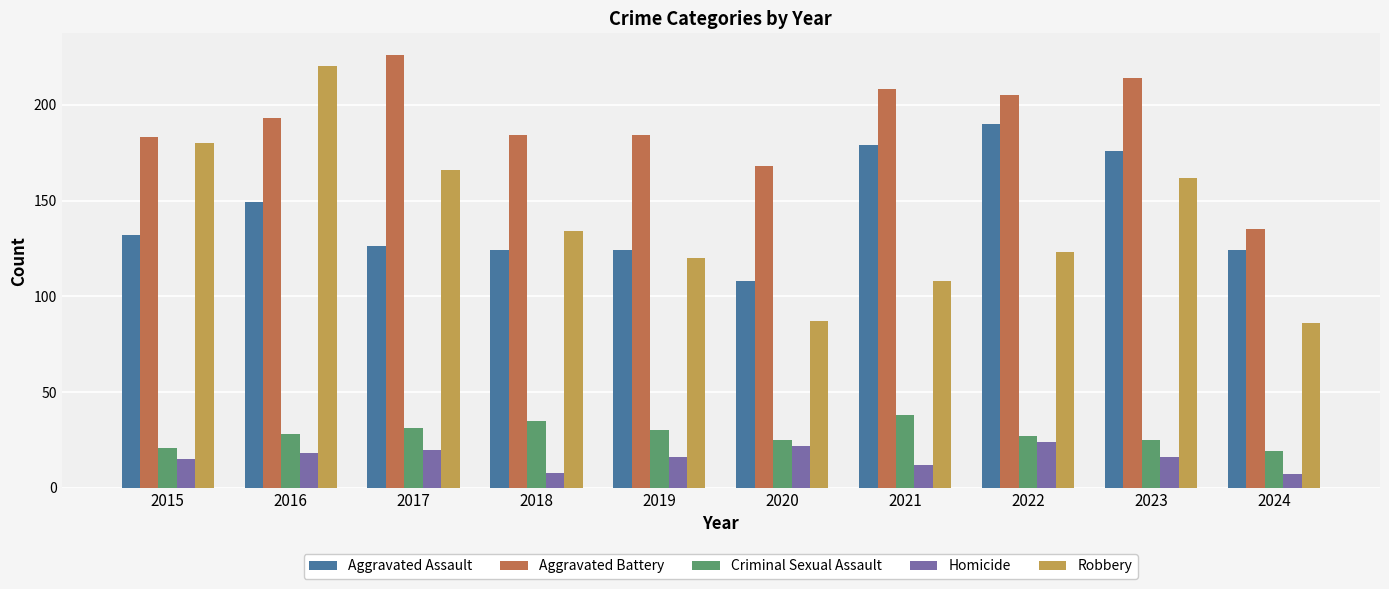

Count the number of categories in the chart.

10